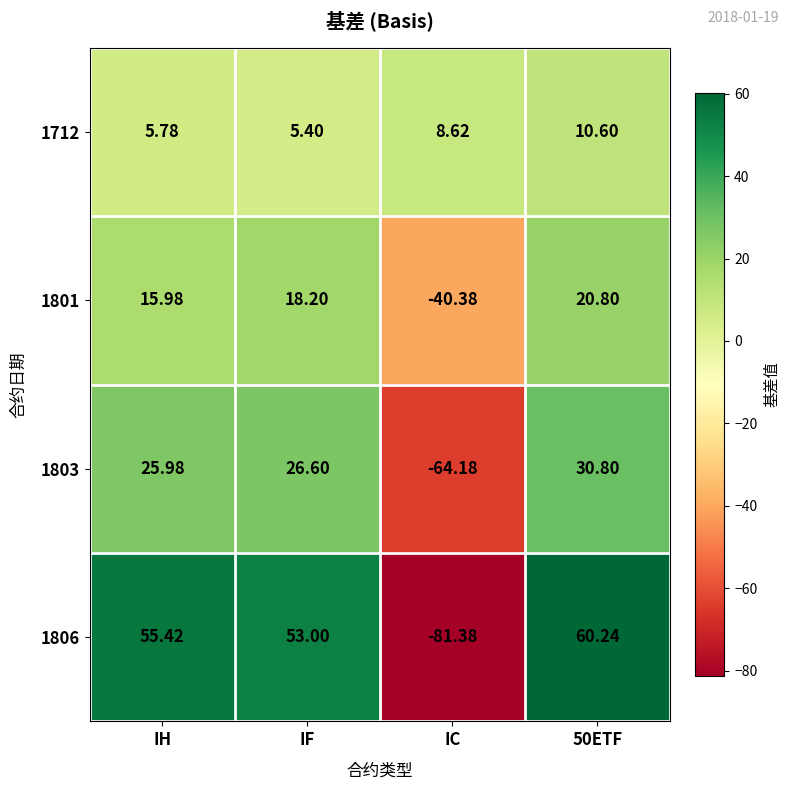

Which label corresponds to the smallest value in the chart?

IC